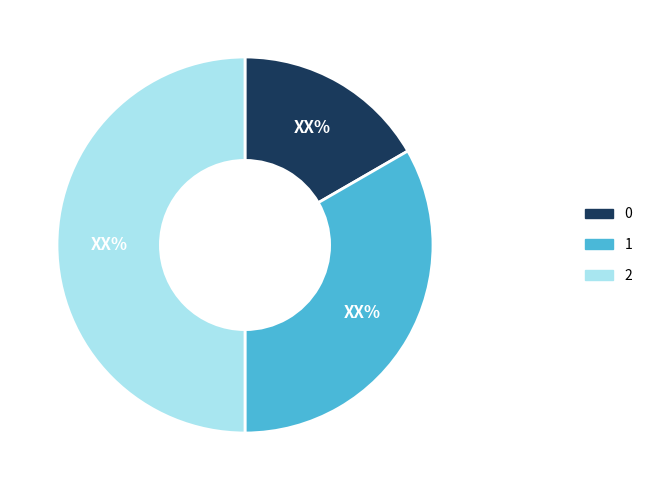

Which slice is the largest?

2